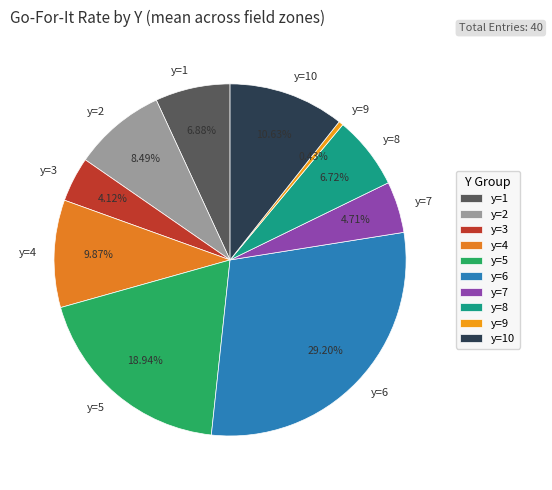

Between y=3 and y=10, which is larger?

y=10